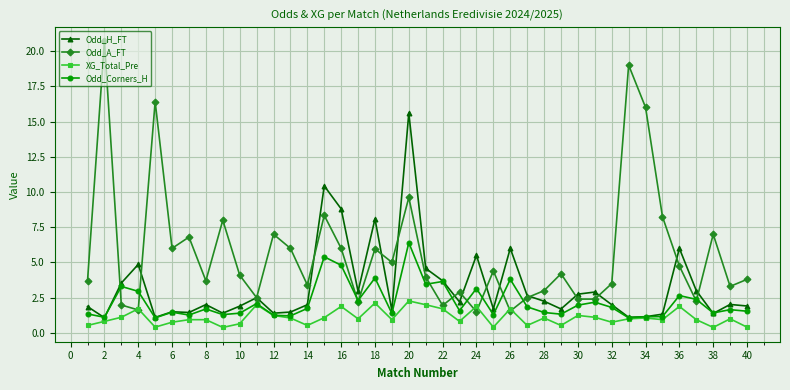

Which series has the widest spread of values?

Odd_A_FT